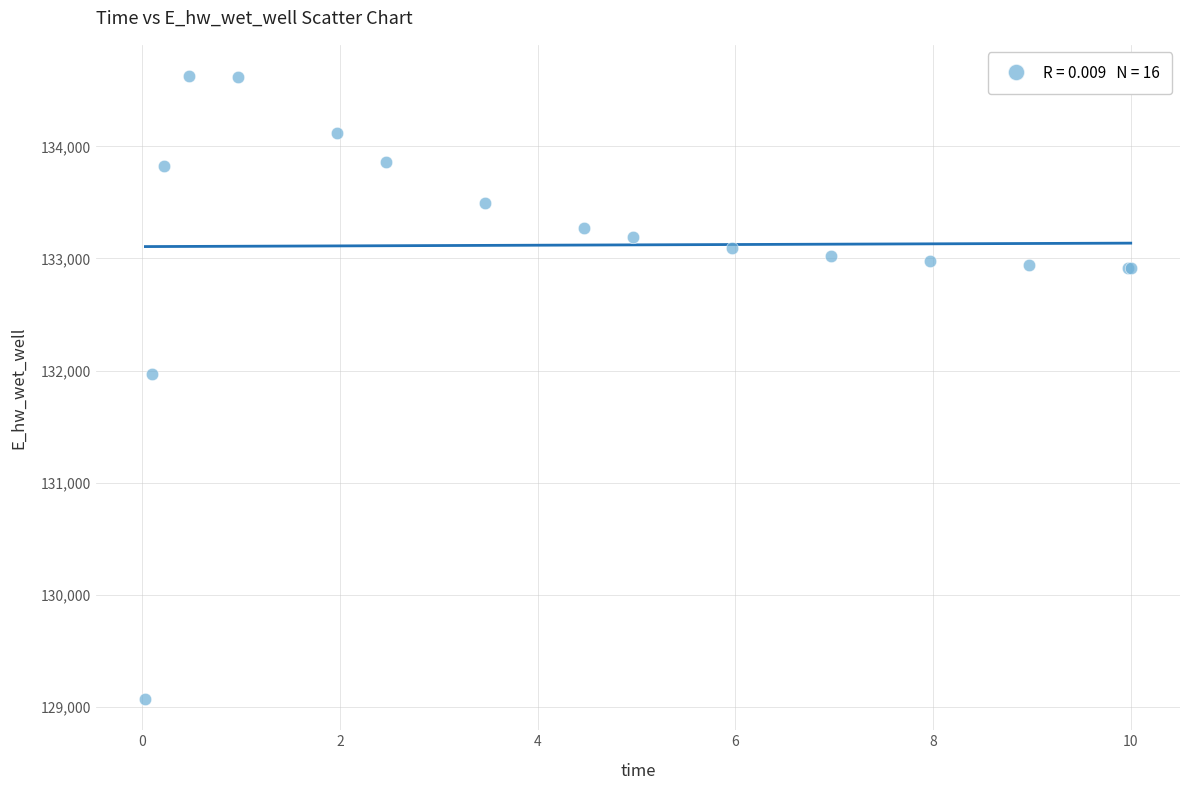

What Y value in the scatter plot is closest to 131848?

131969.8